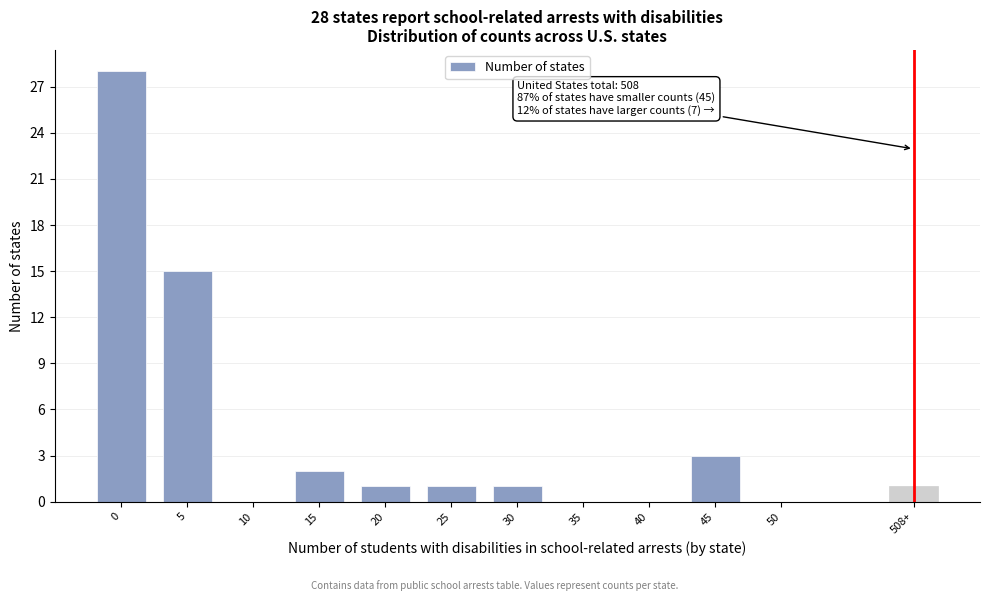

Reading right to left, what are all the values shown in this chart?

508+=1	50=0	45=3	40=0	35=0	30=1	25=1	20=1	15=2	10=0	5=15	0=28